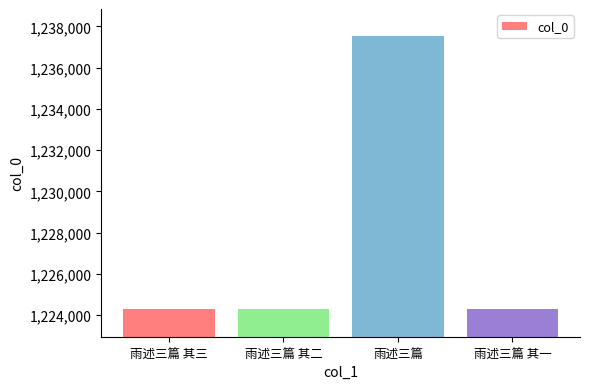

What is the label of the 1st bar from the left?

雨述三篇 其三